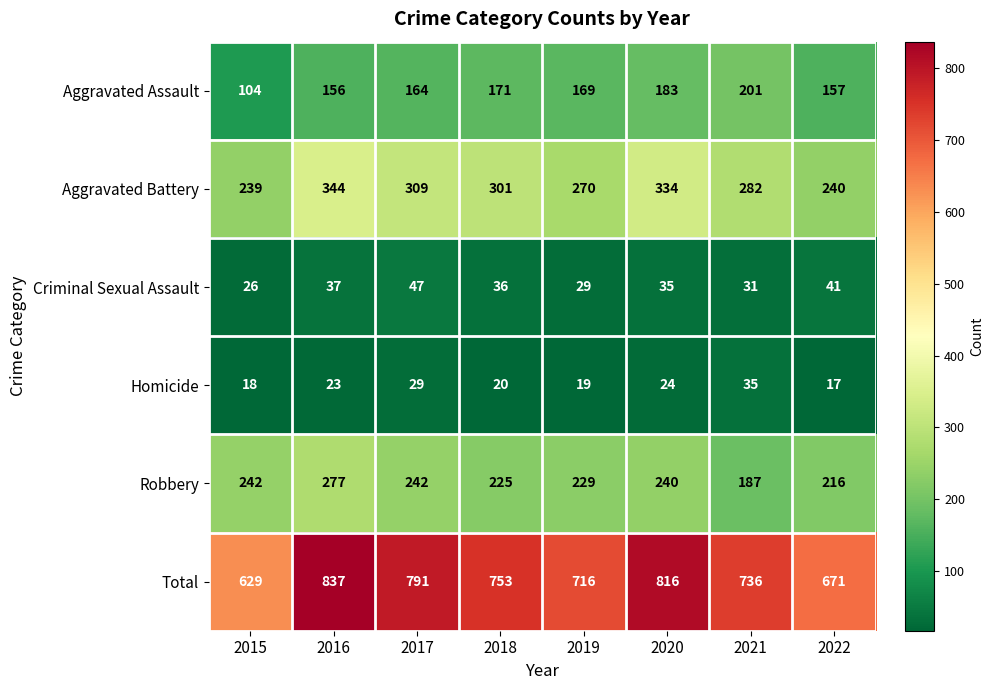

What is the approximate value of Robbery at 2015?

242